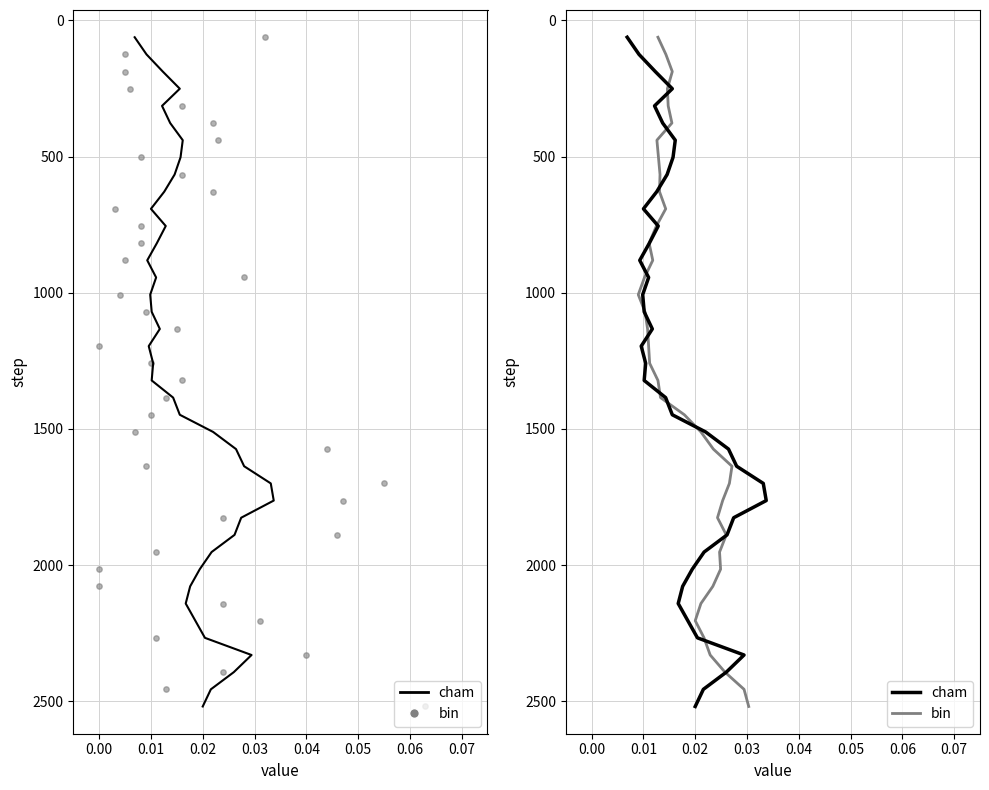

At how many categories does at least one series exceed 1460?

17